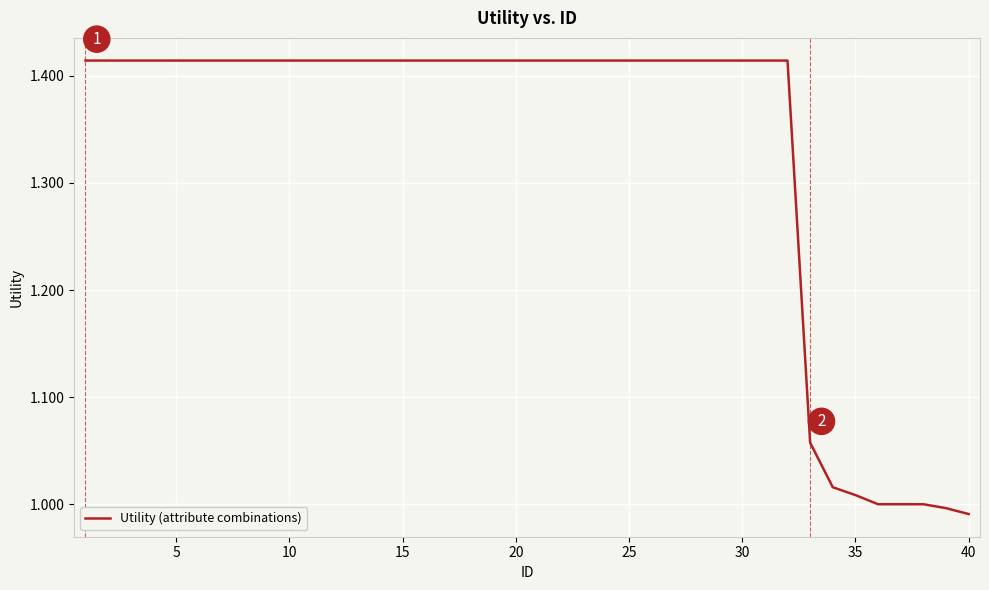

What is the difference between the maximum and minimum values?

0.4